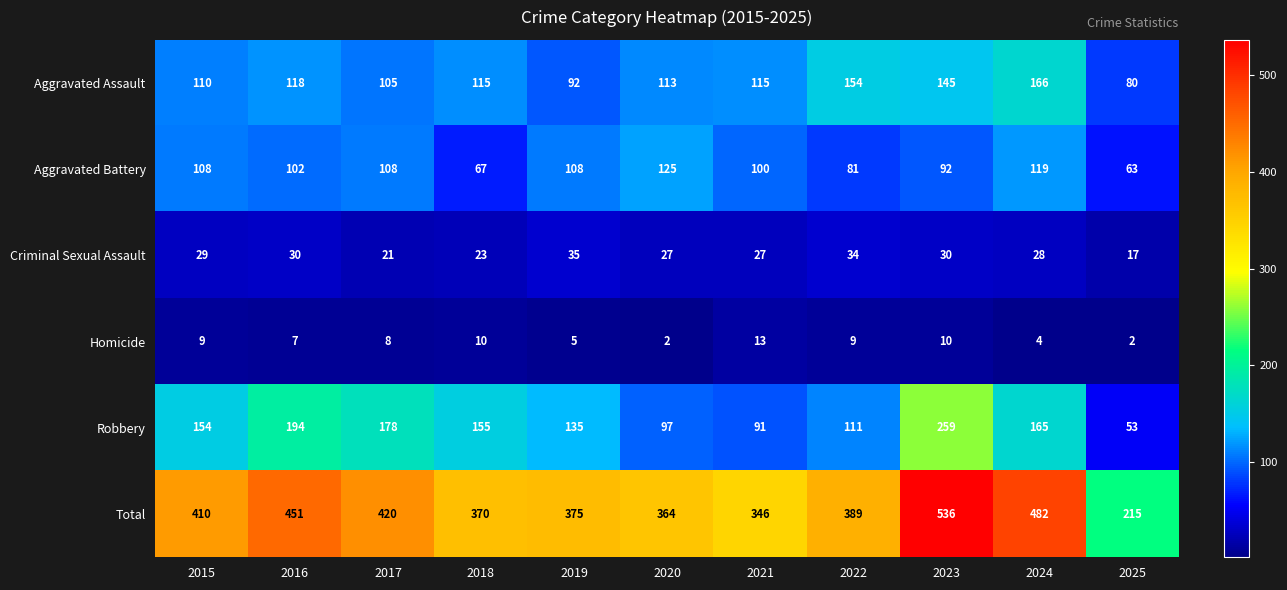

At which category does the chart reach its peak across all series?

2023